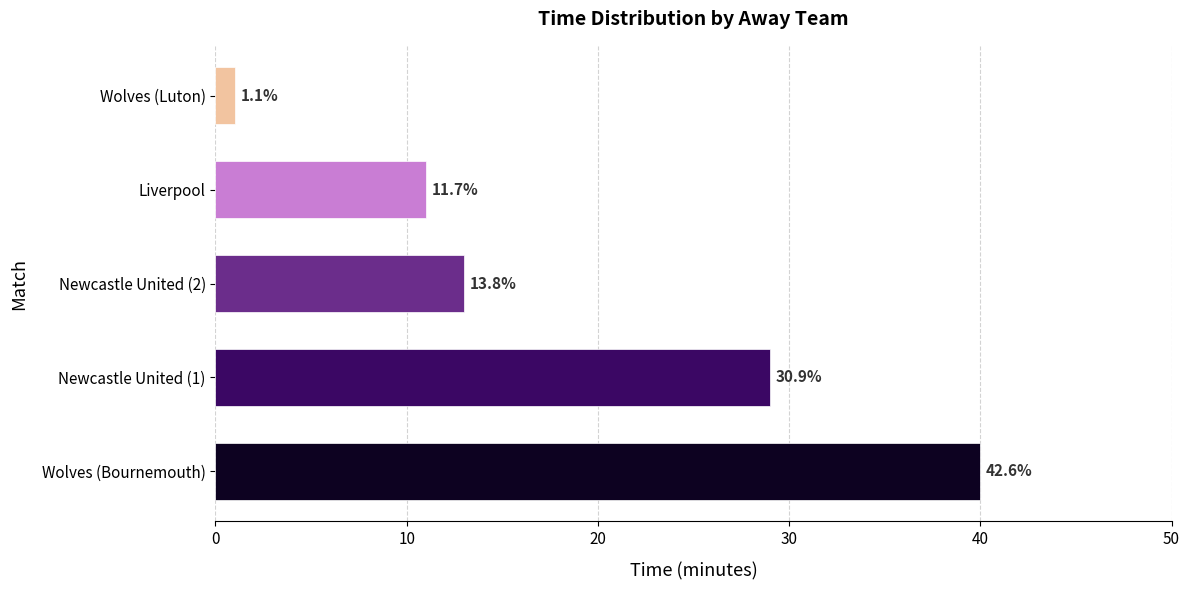

Does the chart contain any negative values?

No